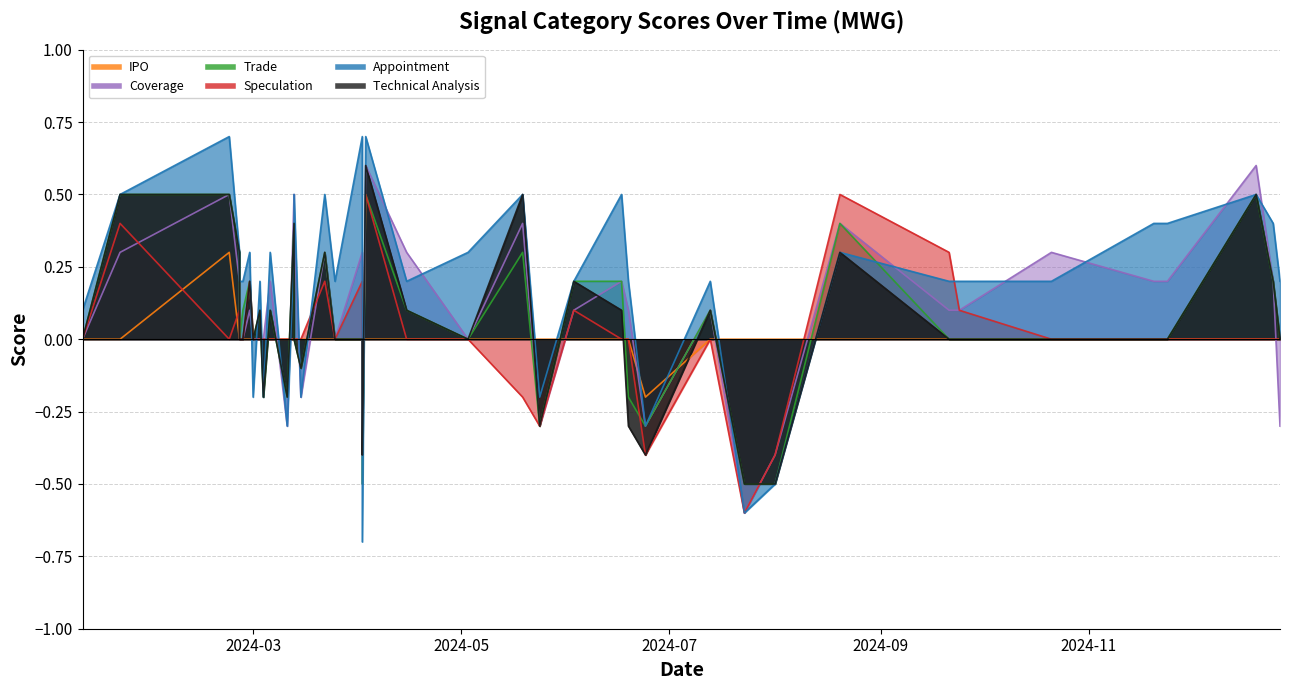

Is it true that IPO equals 0.0 at 2024-03-22?

True